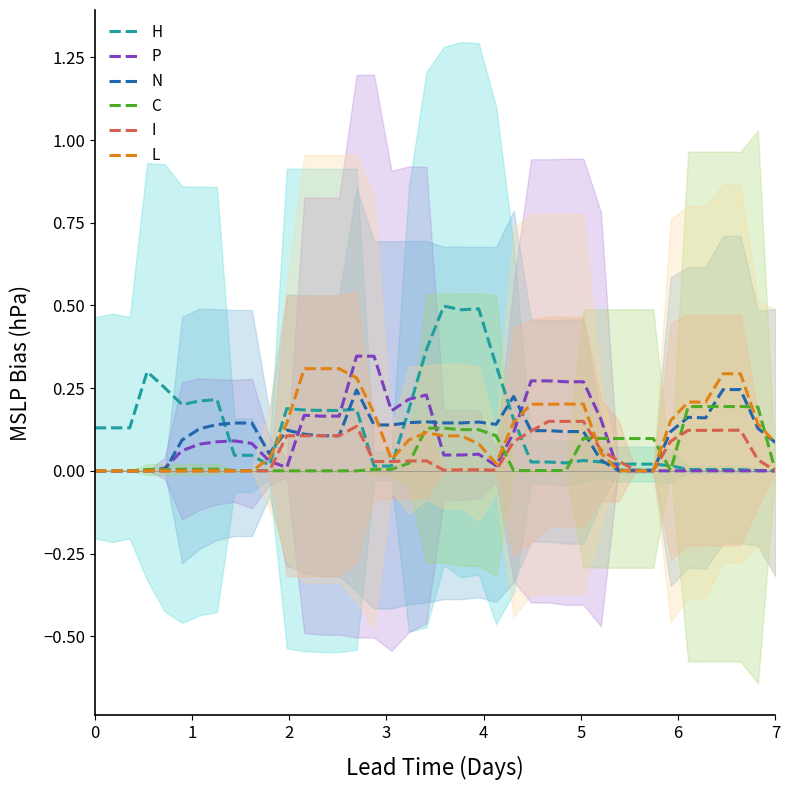

How many times do P and I cross each other?

3